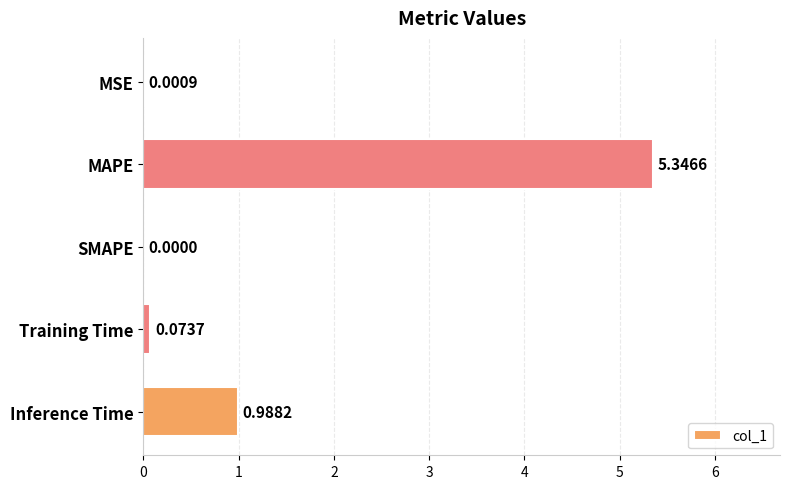

Between Inference Time and MSE, which is larger?

Inference Time